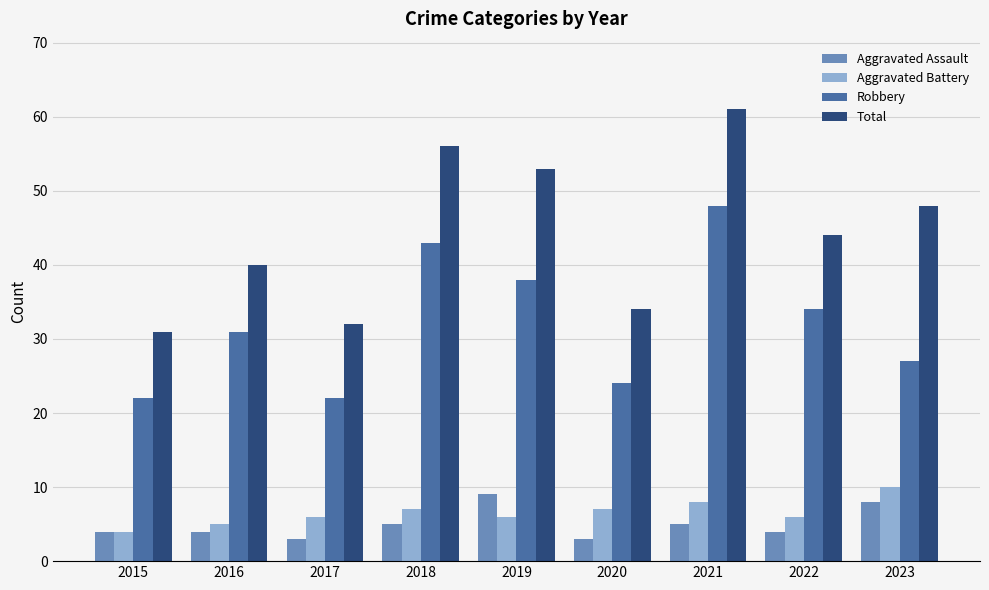

What is the total value across all series at 2015?

61